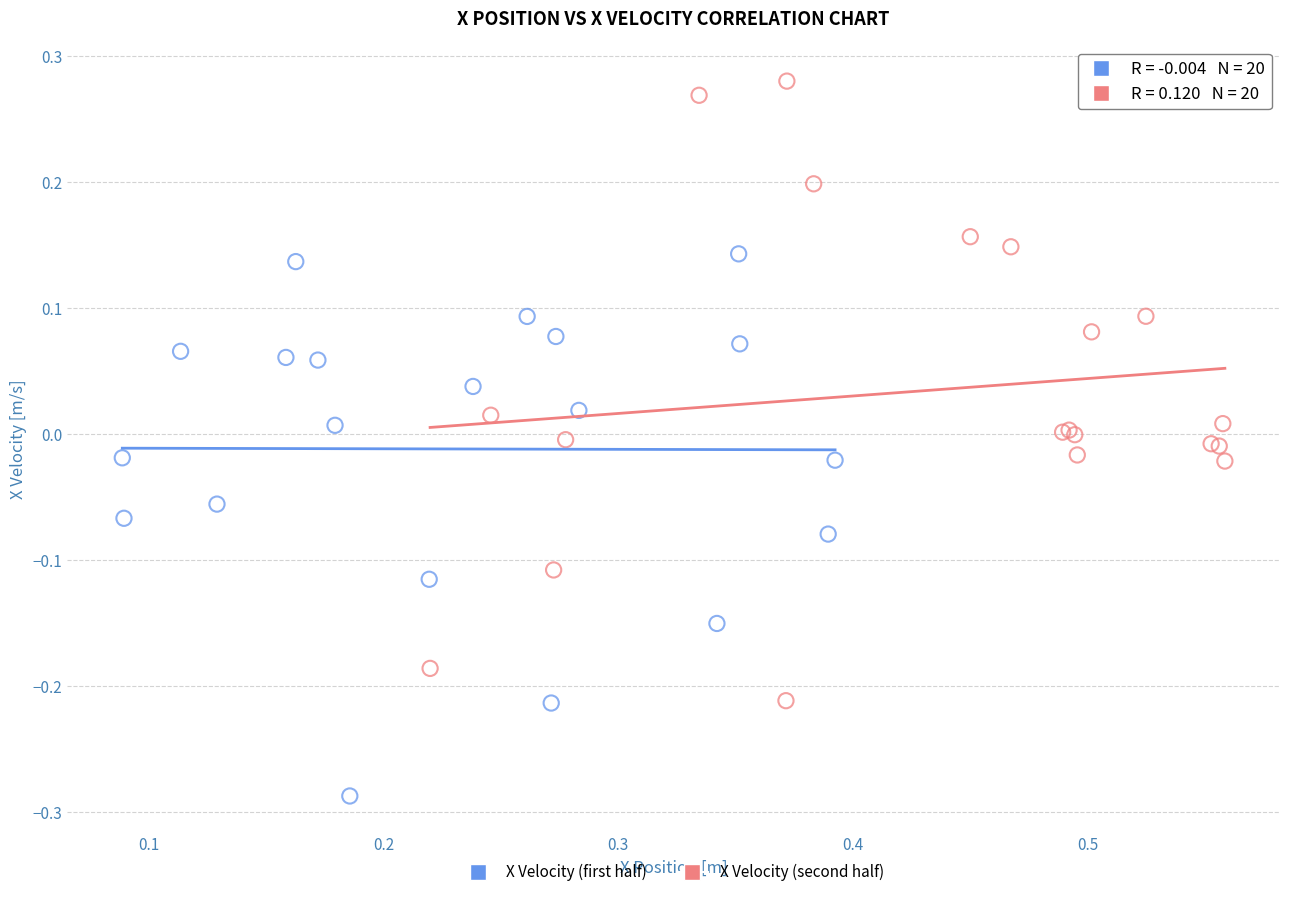

Which series contains the highest Y value?

X Velocity (second half)